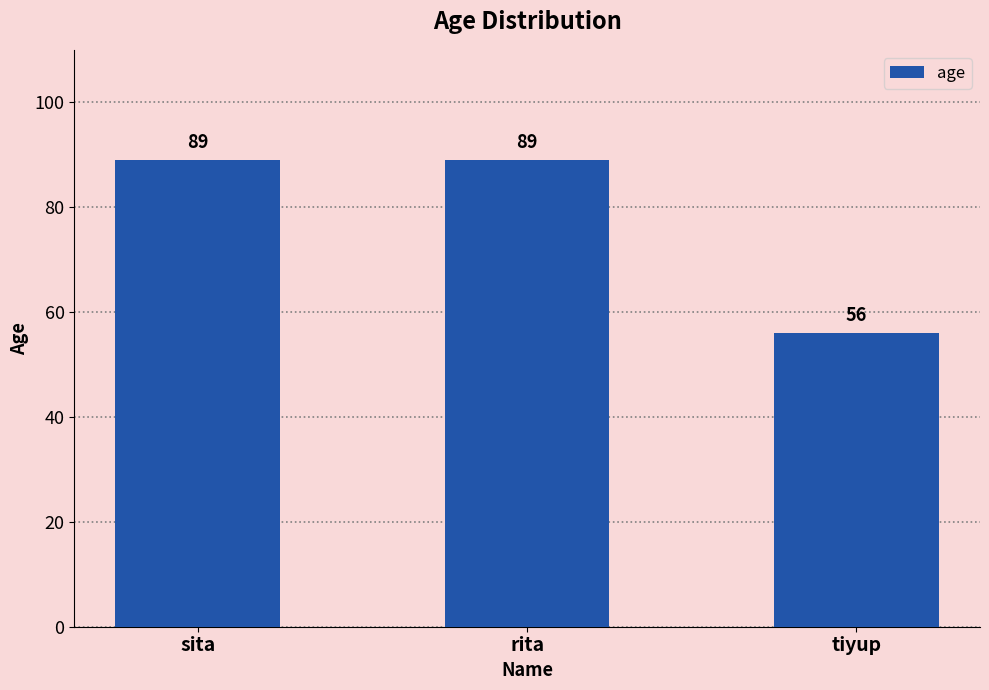

What is the smallest value displayed?

56